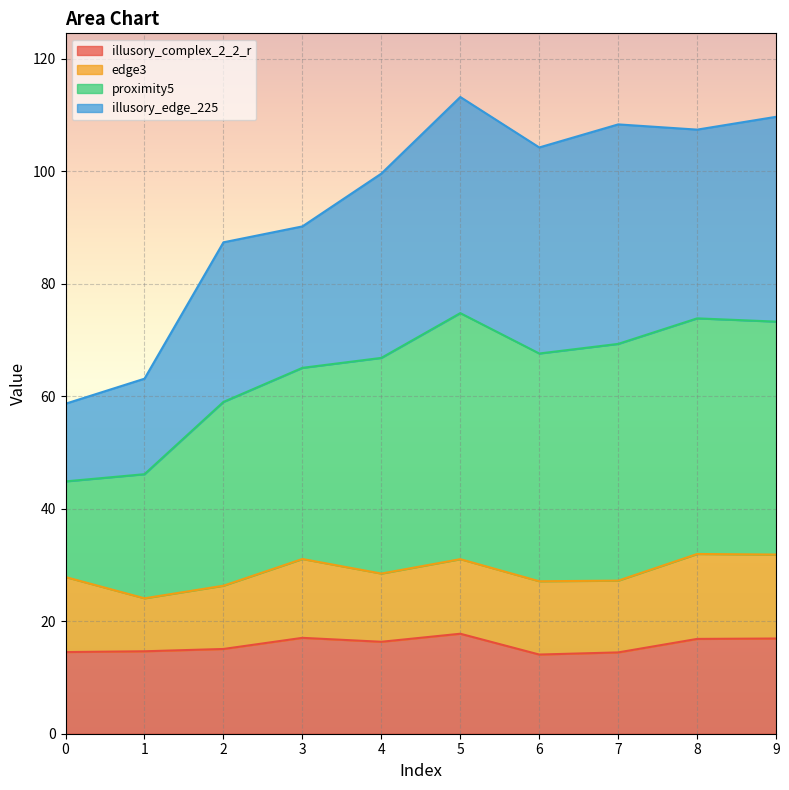

What are all the series names shown in the legend?

illusory_complex_2_2_r, edge3, proximity5, illusory_edge_225